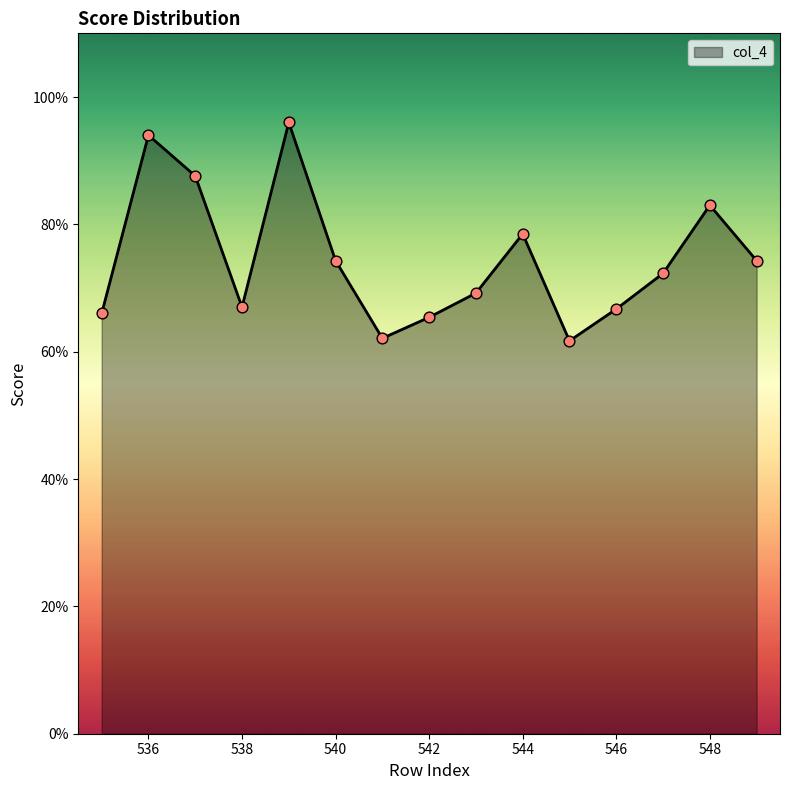

What is the difference between the maximum and minimum values?

34.3